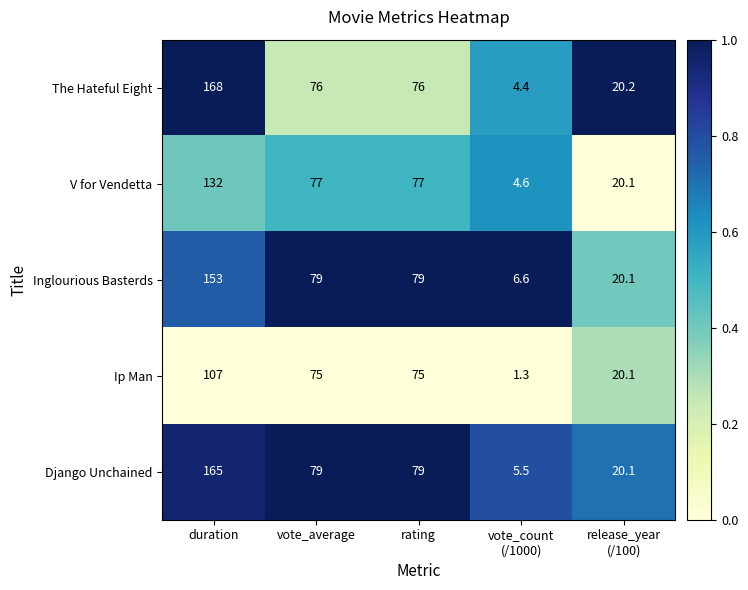

List the series in order of their peak value, lowest first.

Ip Man, V for Vendetta, Inglourious Basterds, Django Unchained, The Hateful Eight